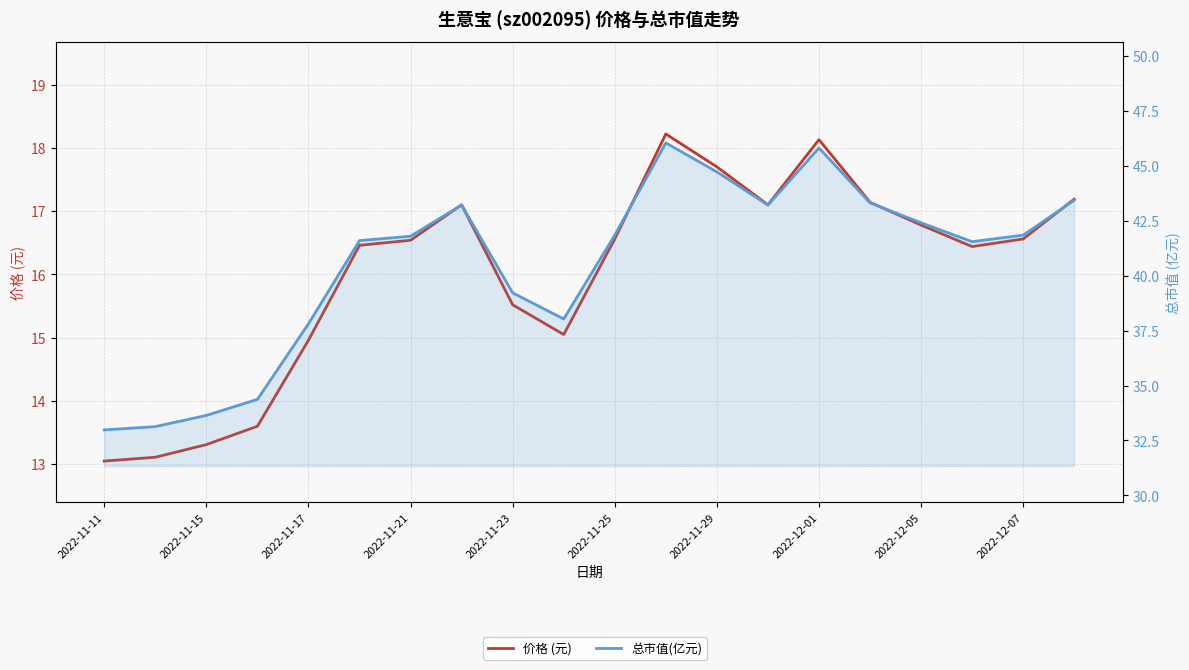

True or false: 总市值(亿元) and 价格 (元) cross at least once.

False